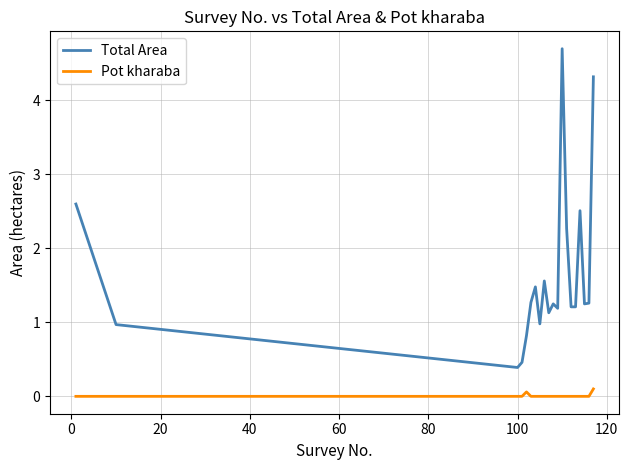

Which series has the largest total across all categories?

Total Area